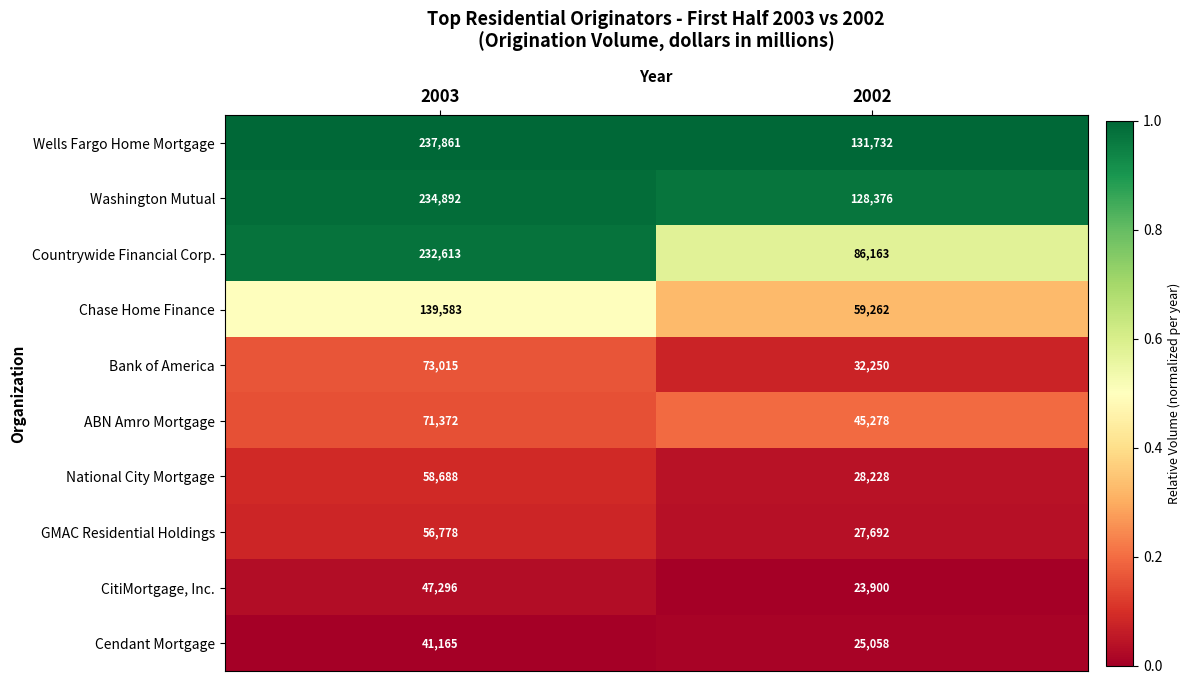

Reading right to left, list all the values displayed in this chart.

Wells Fargo Home Mortgage: 131732	237861
Washington Mutual: 128376	234892
Countrywide Financial Corp.: 86163	232613
Chase Home Finance: 59262	139583
Bank of America: 32250	73015
ABN Amro Mortgage: 45278	71372
National City Mortgage: 28228	58688
GMAC Residential Holdings: 27692	56778
CitiMortgage, Inc.: 23900	47296
Cendant Mortgage: 25058	41165